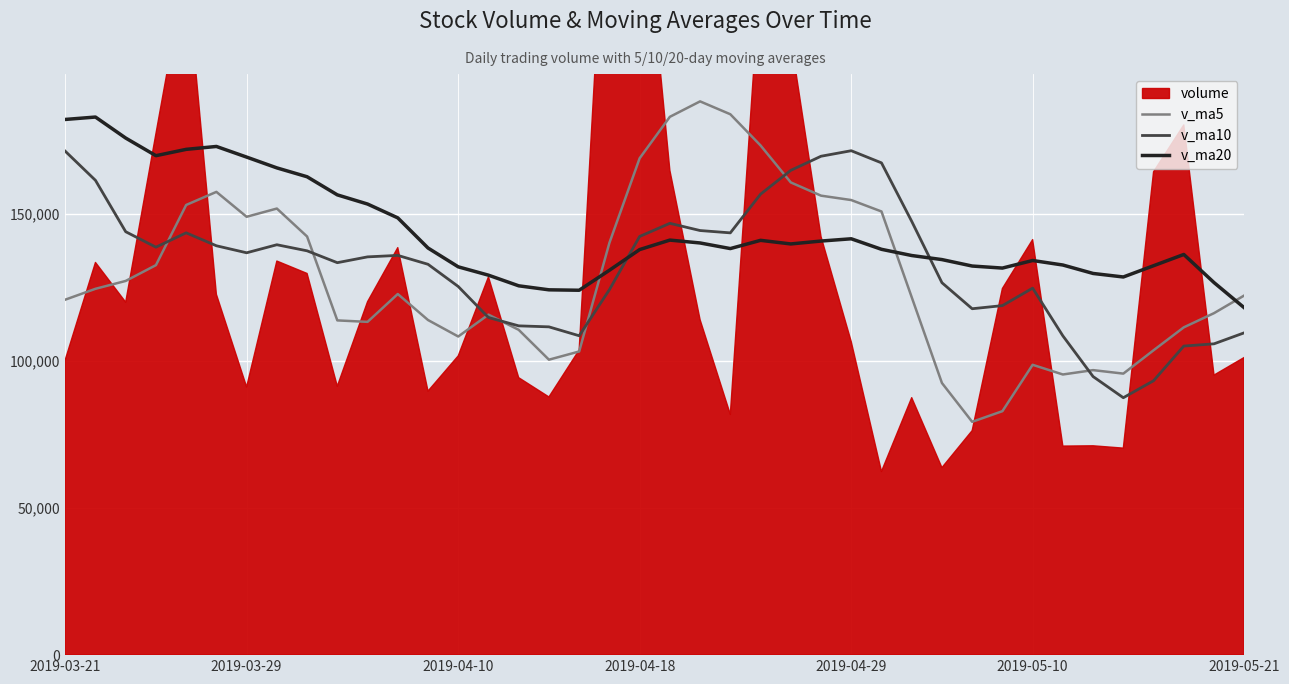

How many data points in v_ma5 are above 122332?

20